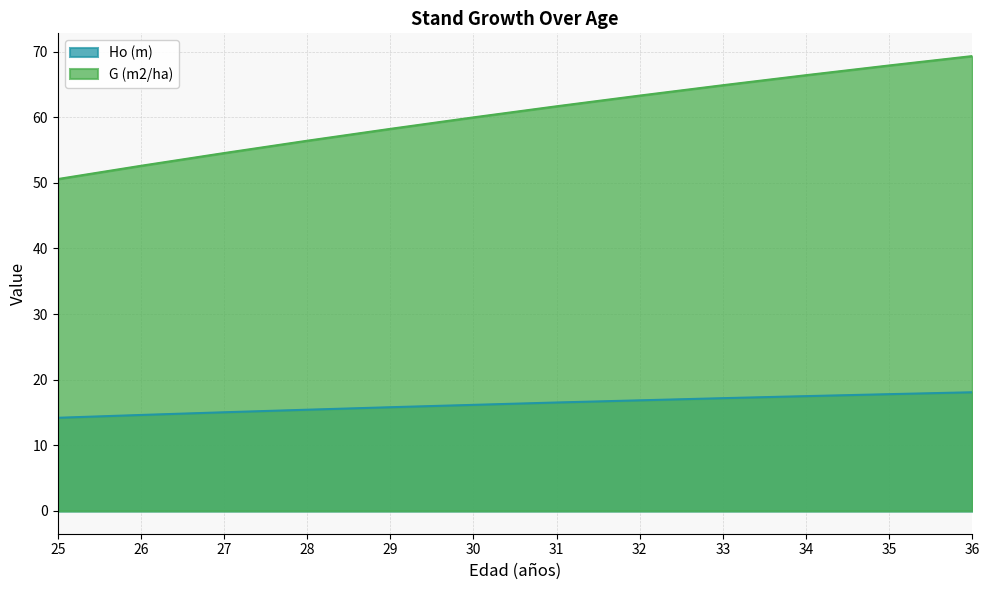

Rank the categories by Ho (m) value from highest to lowest.

36, 35, 34, 33, 32, 31, 30, 29, 28, 27, 26, 25